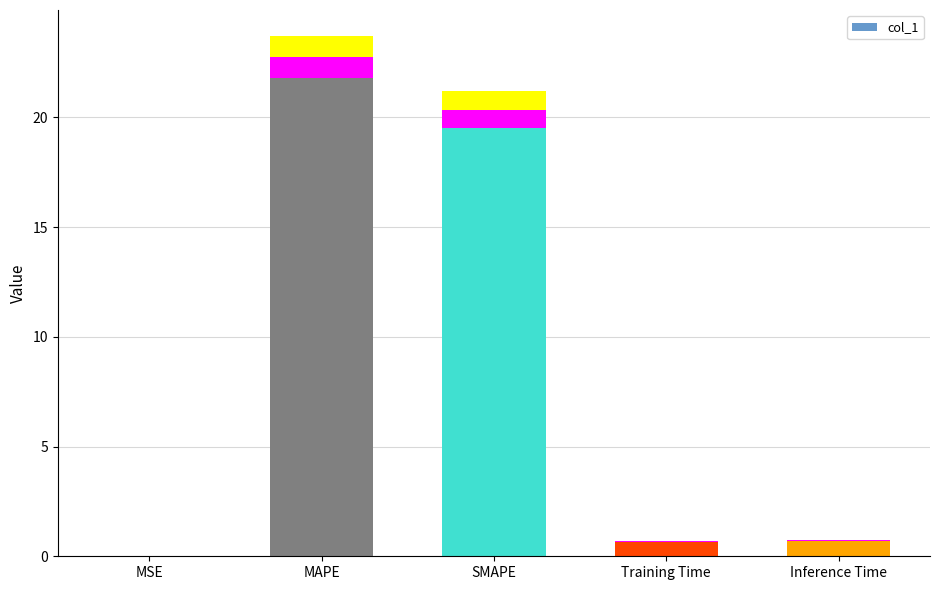

The chart shows a value of 0.7 at Training Time. True or false?

True